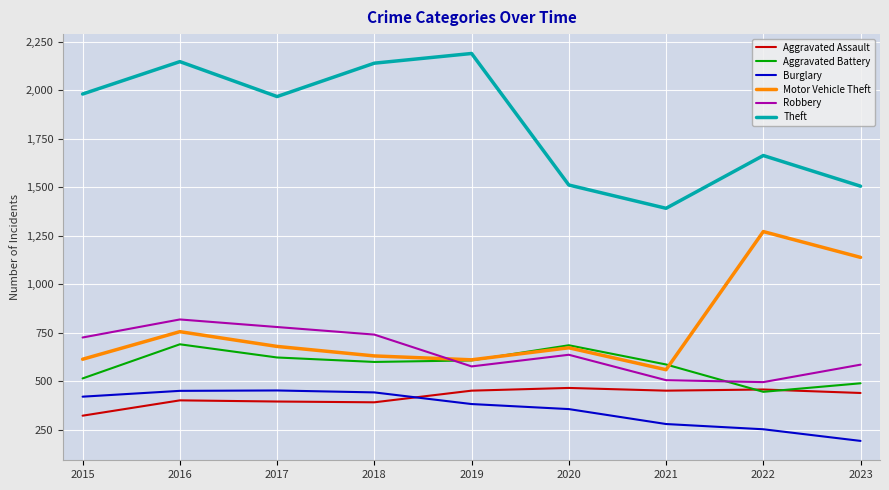

True or false: Aggravated Battery has more than 0 interior local peaks.

True